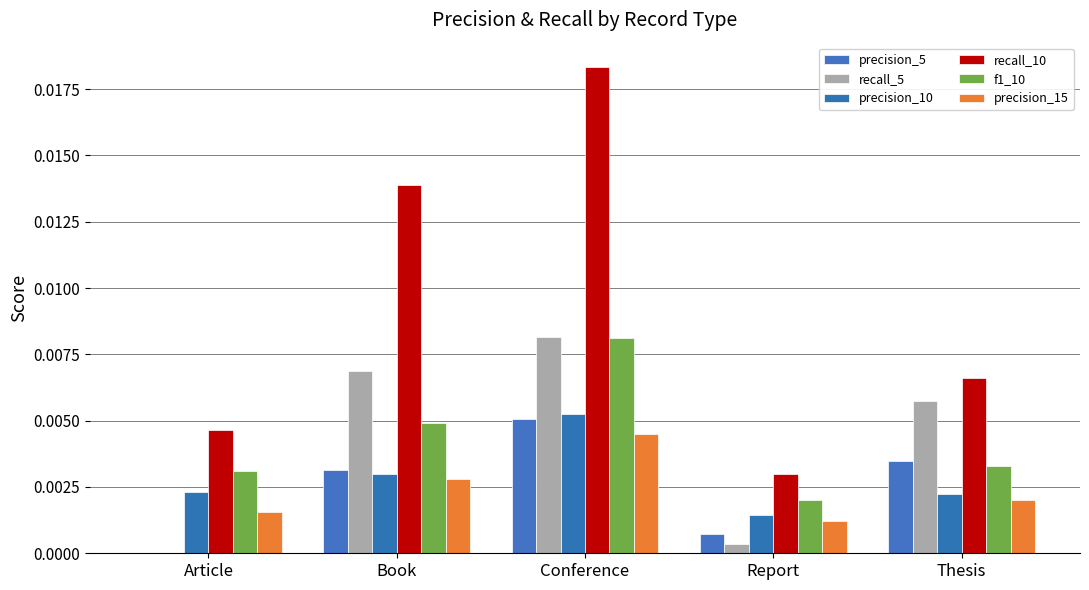

Count the number of data series in this chart.

6